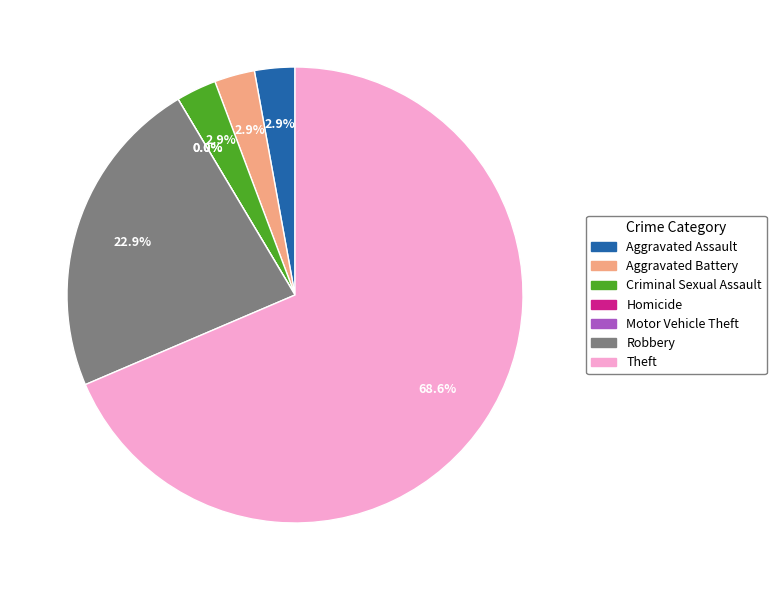

Is it true that Criminal Sexual Assault is 3% of the pie?

True